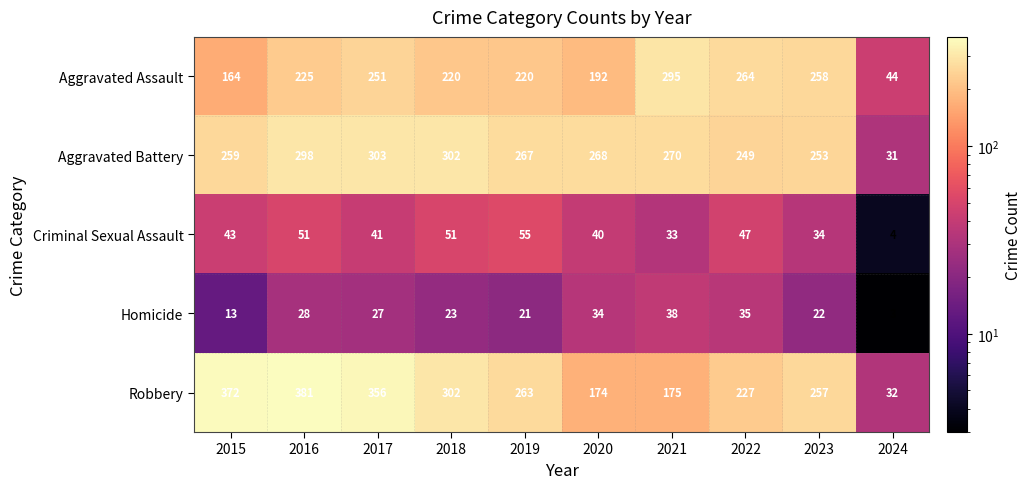

The value of Criminal Sexual Assault at 2022 is 64. True or false?

False